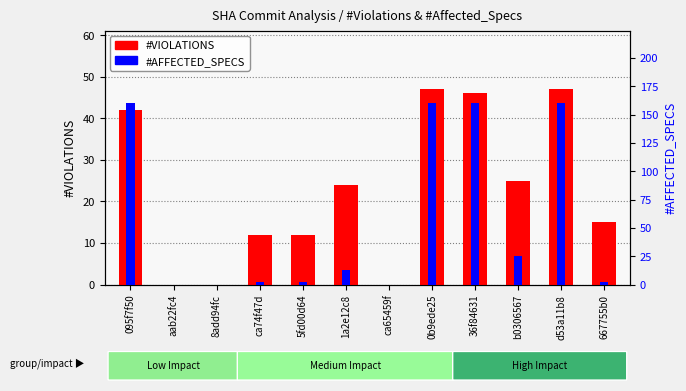

What is the average value of the #AFFECTED_SPECS series?

57